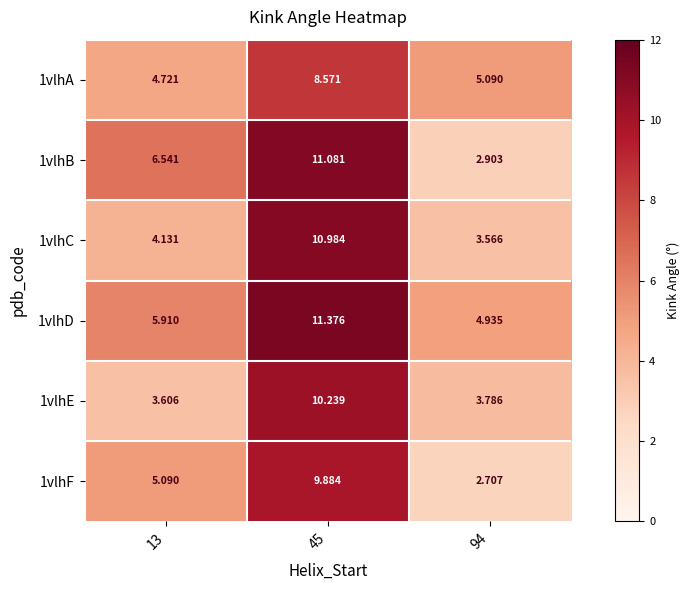

What is the spread (max minus min) of values at 45?

2.8